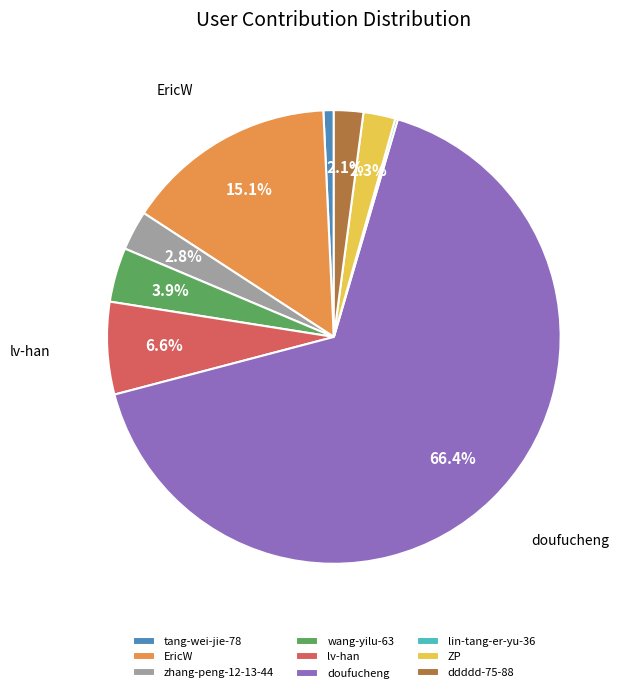

Is it true that lv-han is 7% of the pie?

True